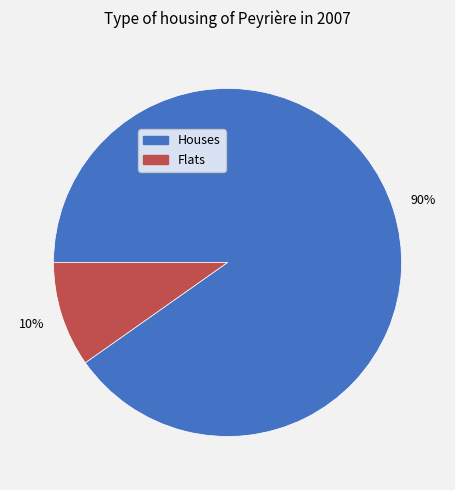

To the nearest percent, what is the average slice percentage?

50%